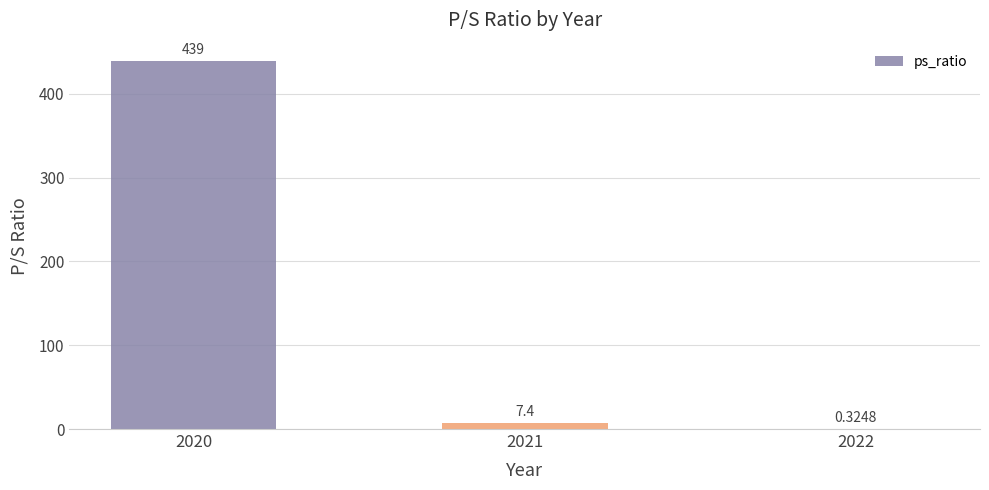

At which label is the value closest to 219?

2021